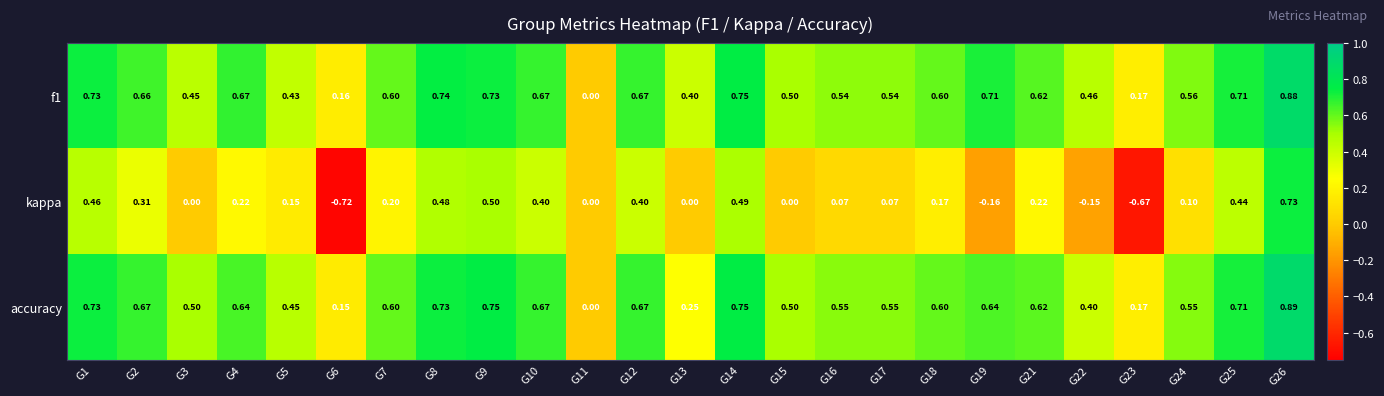

Which series has the largest range (max minus min)?

kappa